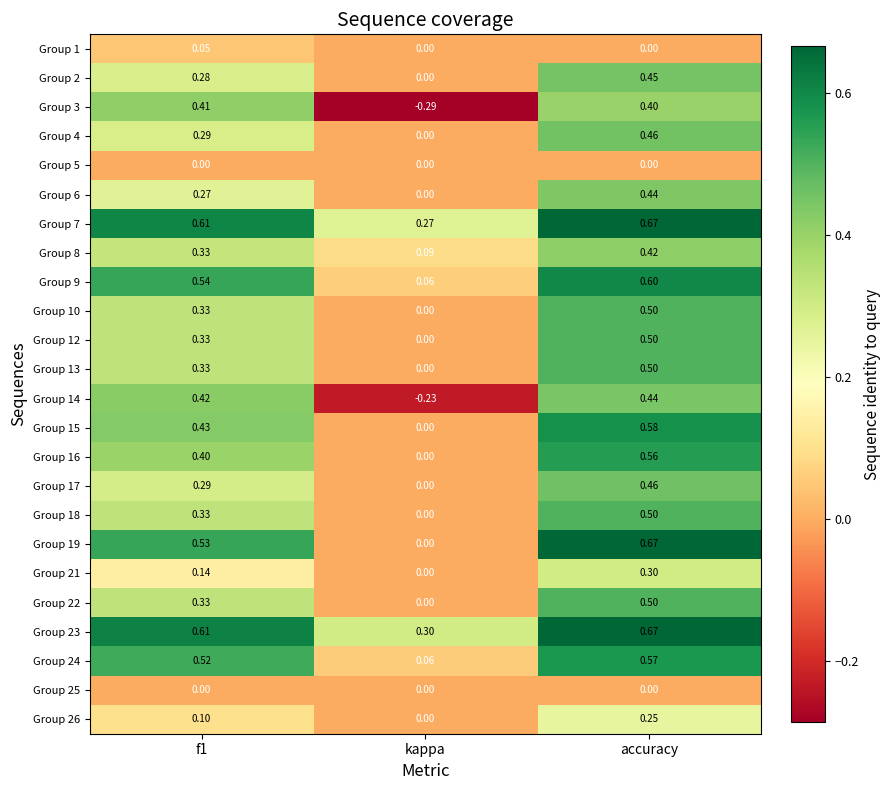

At which label is Group 9 closest to 0?

kappa